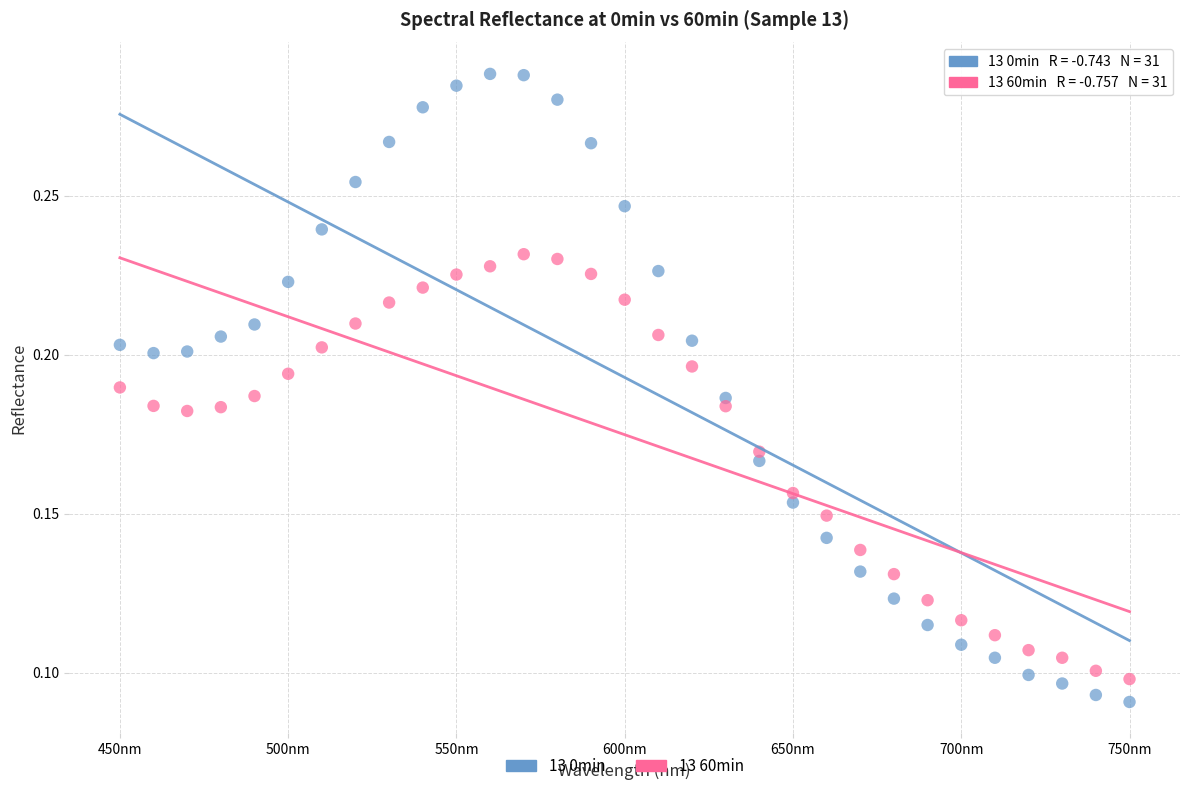

What are all the series names shown in the legend?

13 0min, 13 60min